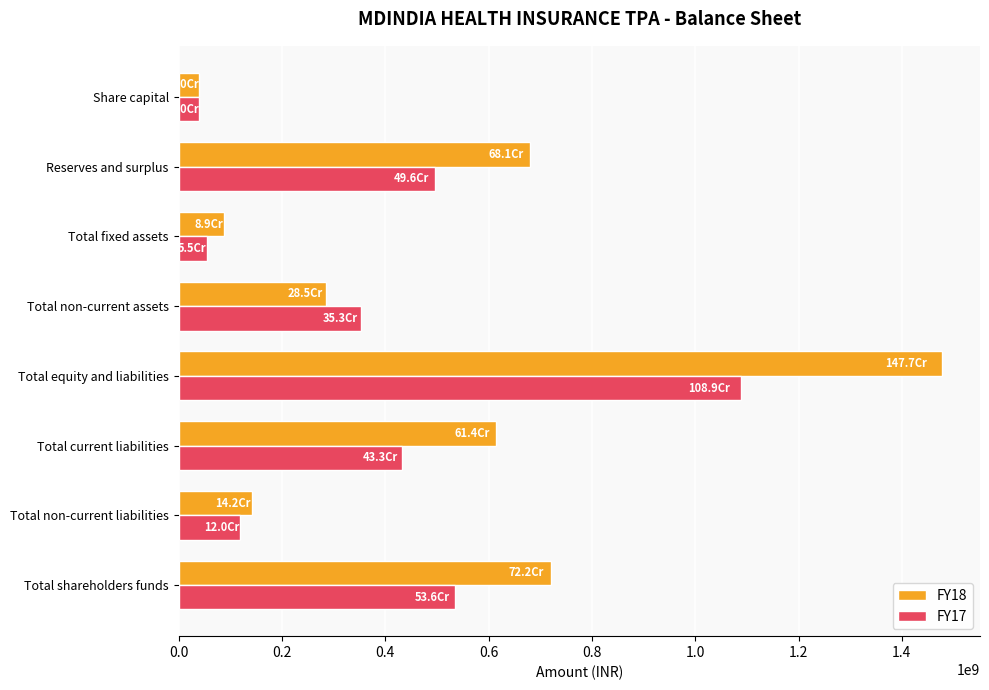

True or false: FY18 has a value of 80904962 at Total non-current liabilities.

False